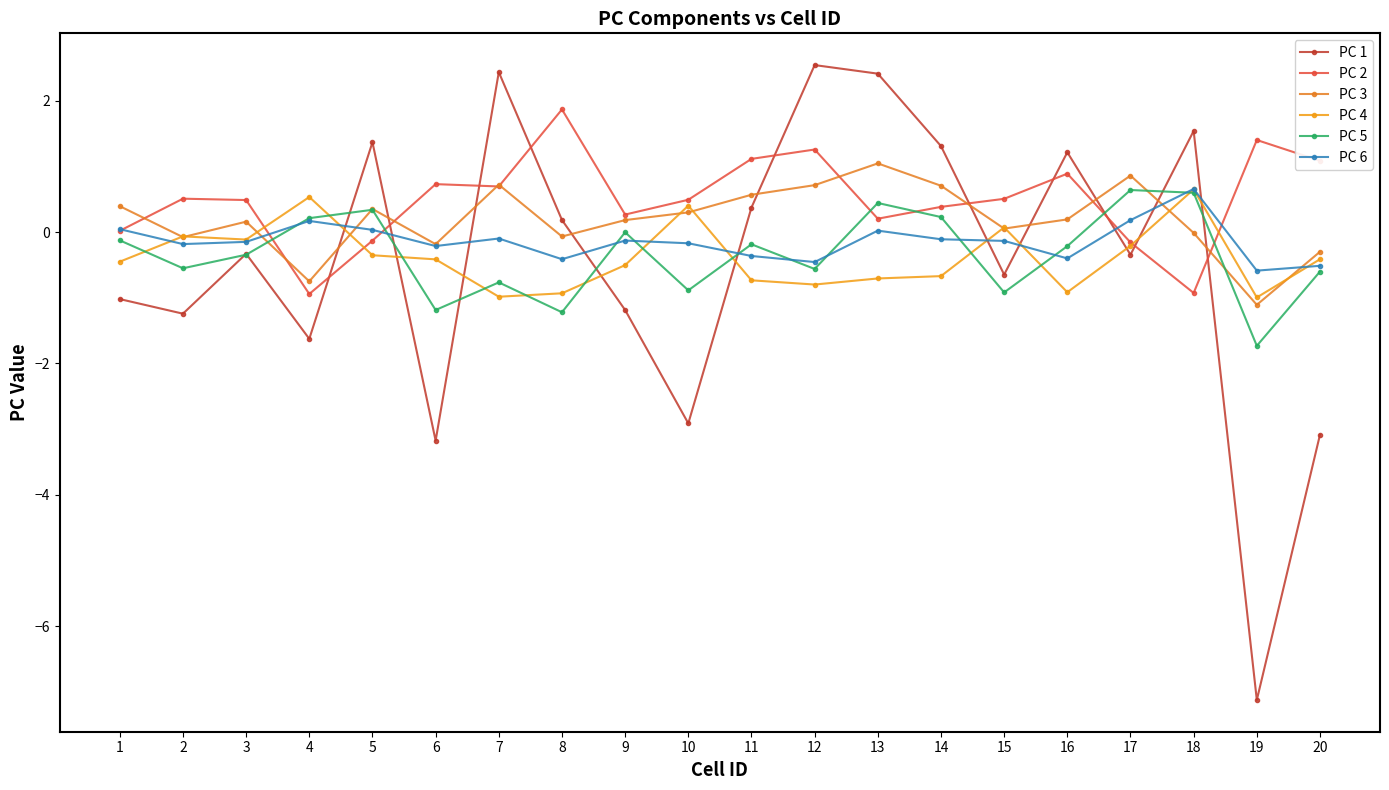

In PC 2, how many points are lower than both neighbors (excluding endpoints)?

5